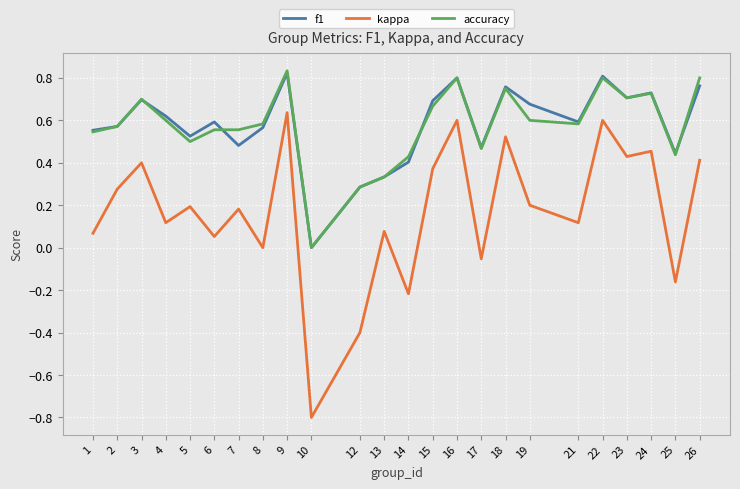

Is it true that f1 equals 0.8 at 26?

True